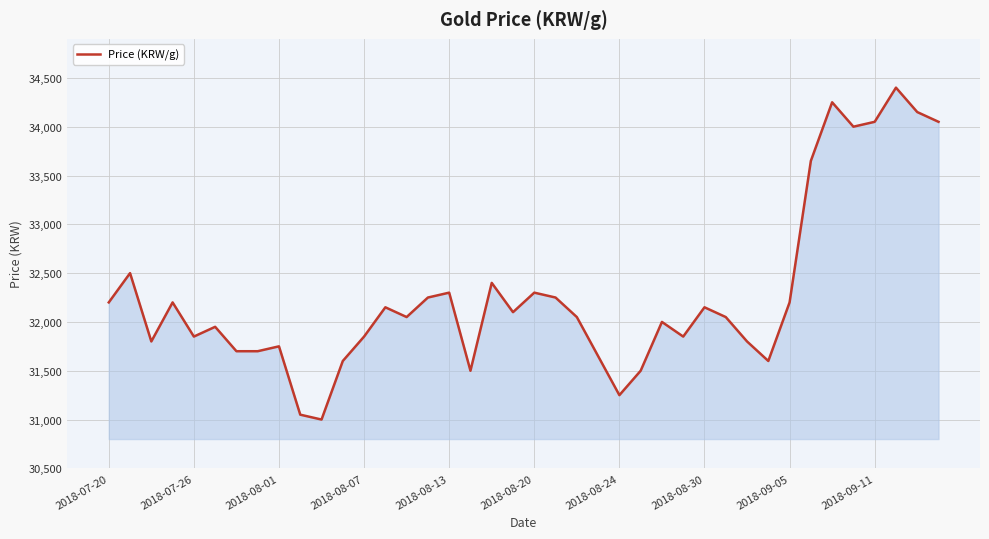

What is the maximum value shown in the chart?

34400